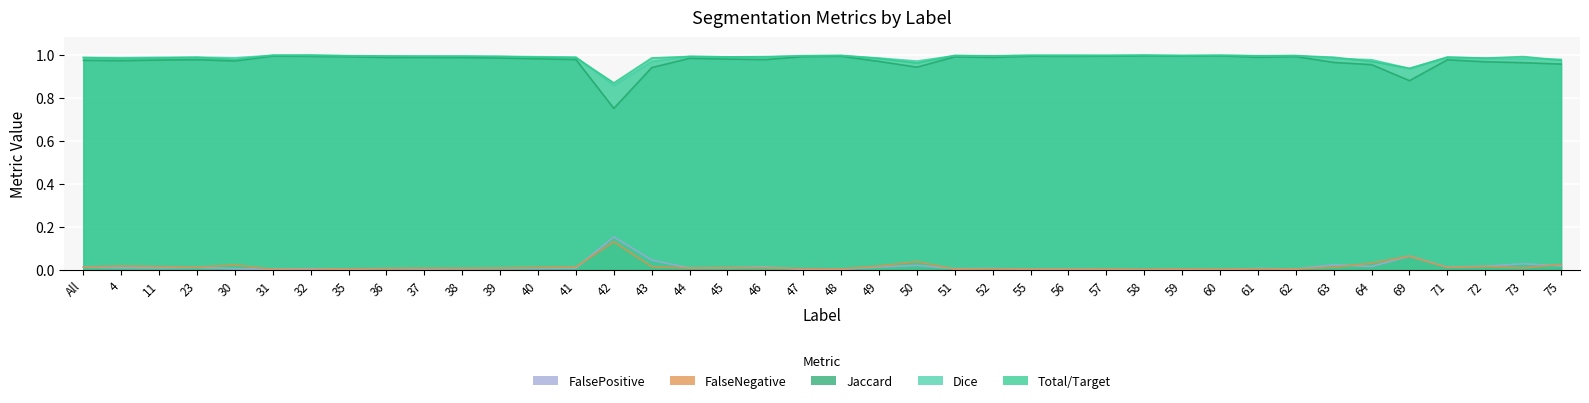

How many categories are shown in the chart?

40